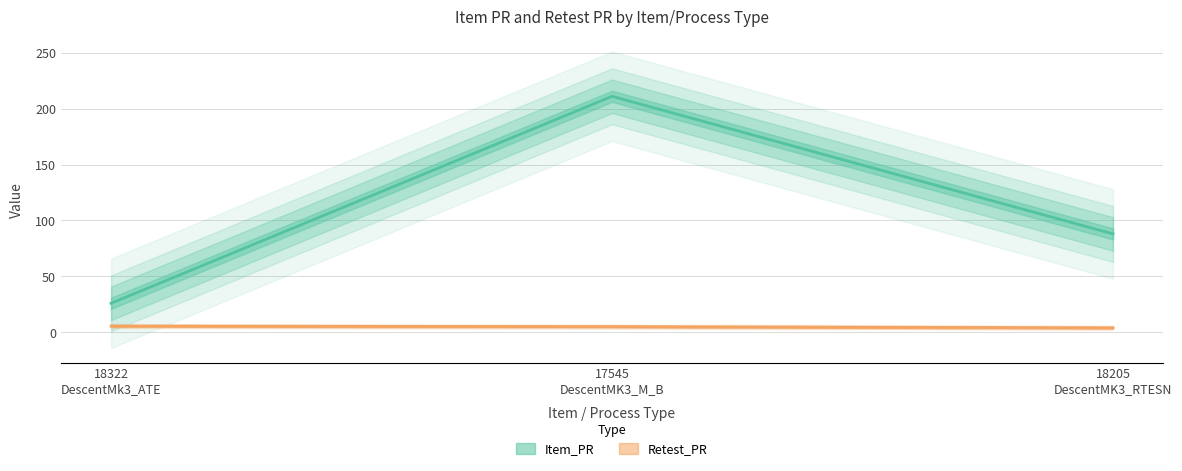

Rank the series at 17545
DescentMK3_M_B from lowest to highest value.

Retest_PR, Item_PR